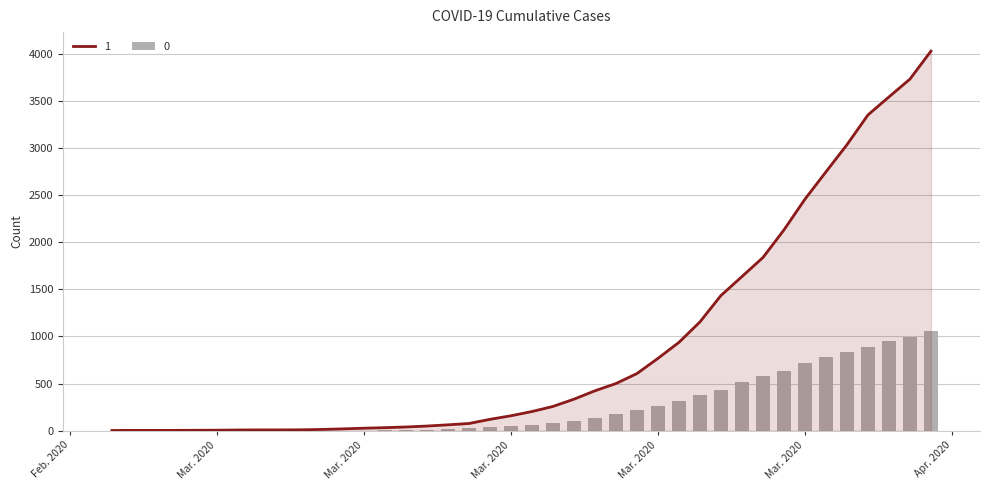

How many groups of bars are there?

40